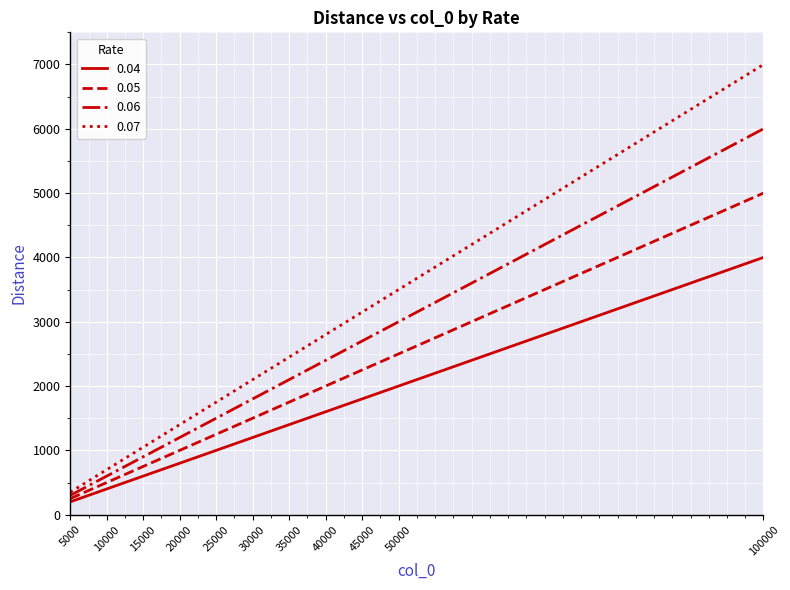

List the series in order of their peak value, highest first.

0.07, 0.06, 0.05, 0.04